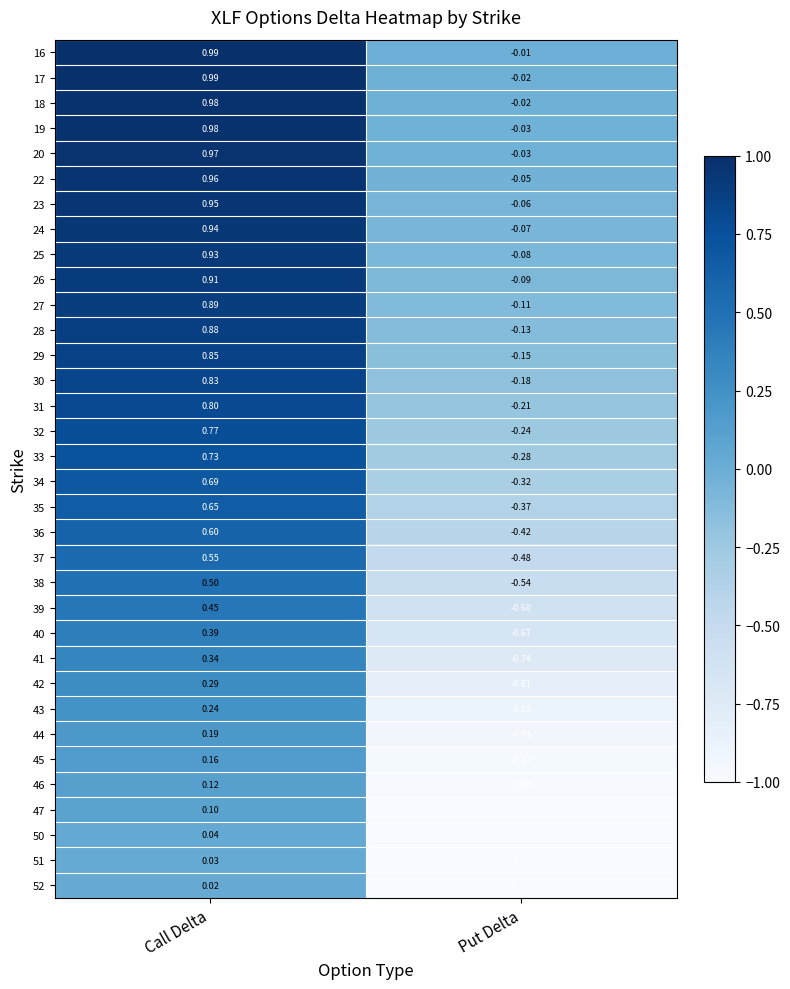

What is the total value across all series at Call Delta?

20.7